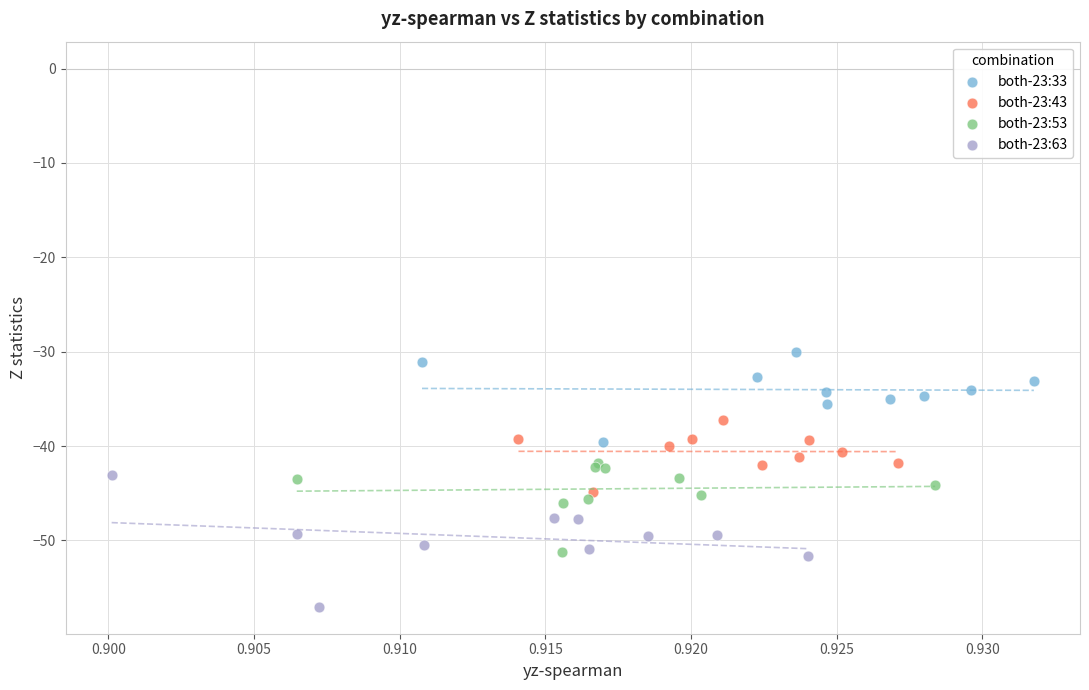

Which series contains the highest Y value?

both-23:33